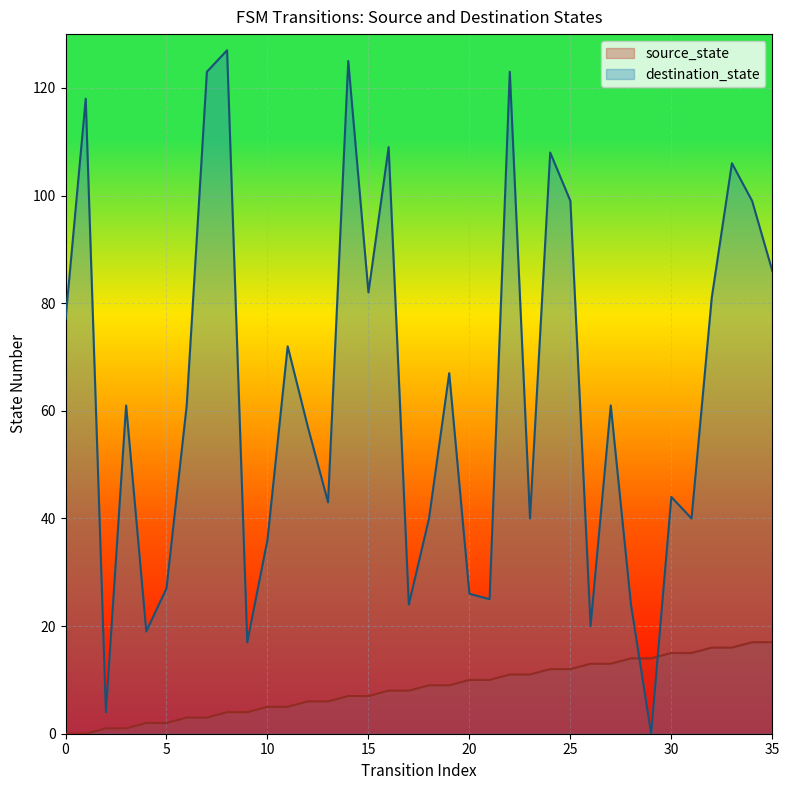

What is the difference between the source_state values at 1 and 5?

2